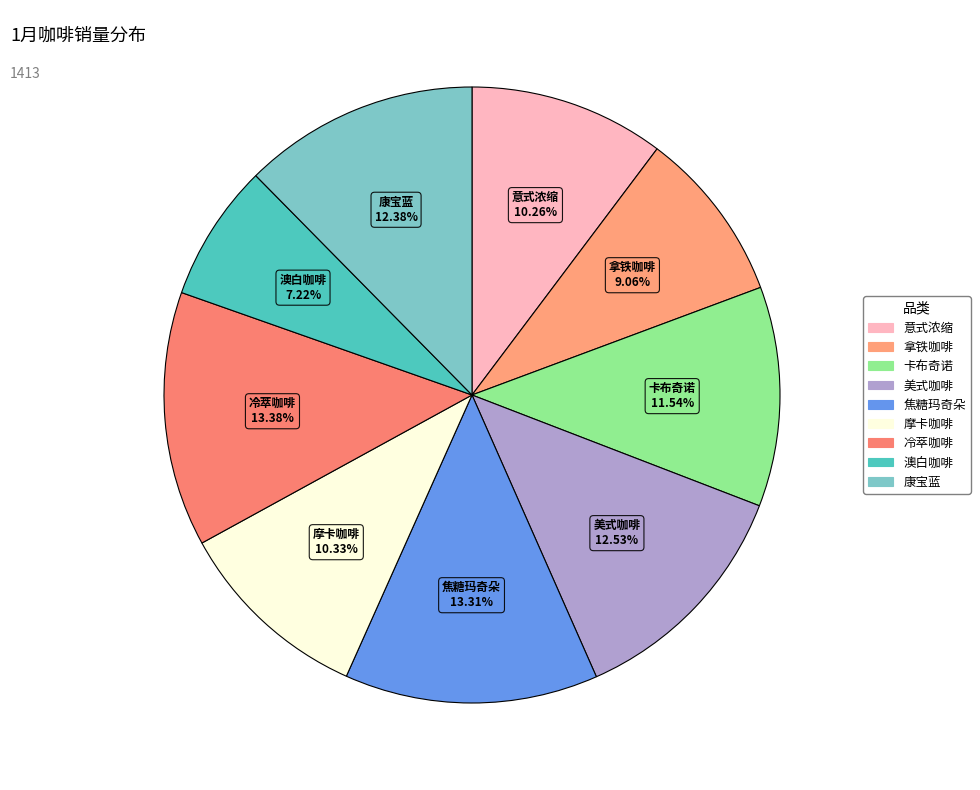

What is the ratio of the value at 澳白咖啡 to the value at 卡布奇诺?

0.6